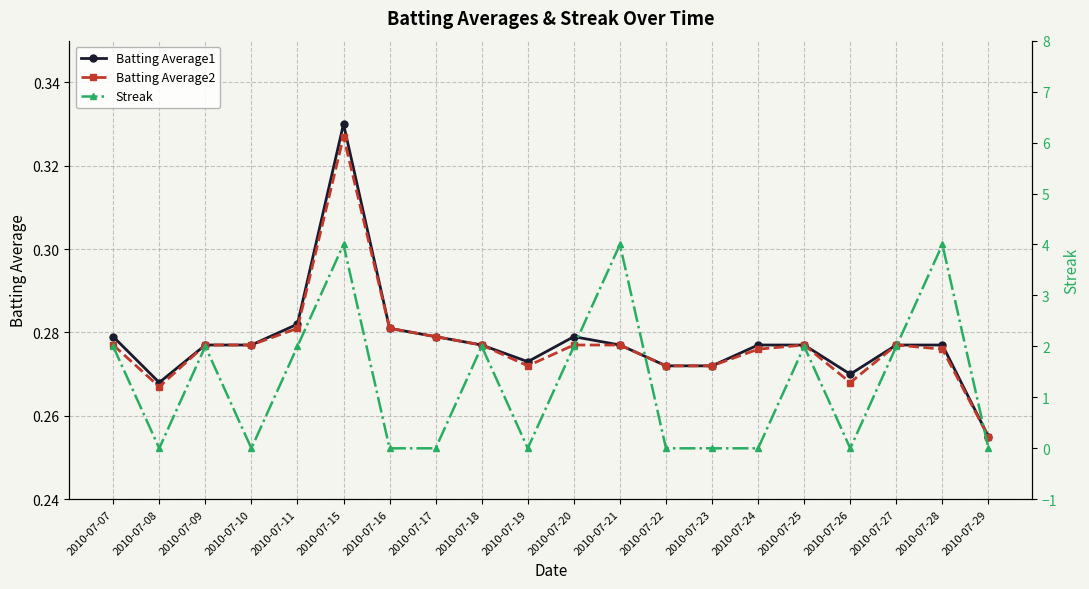

What is the difference between the highest and lowest values at 2010-07-22?

0.3